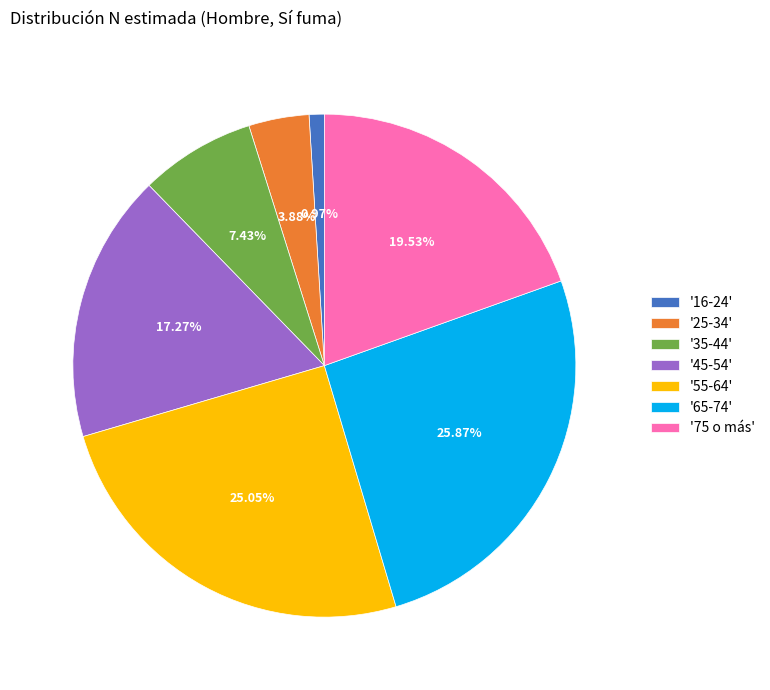

Combined, do '55-64' and '25-34' account for over 50%?

No